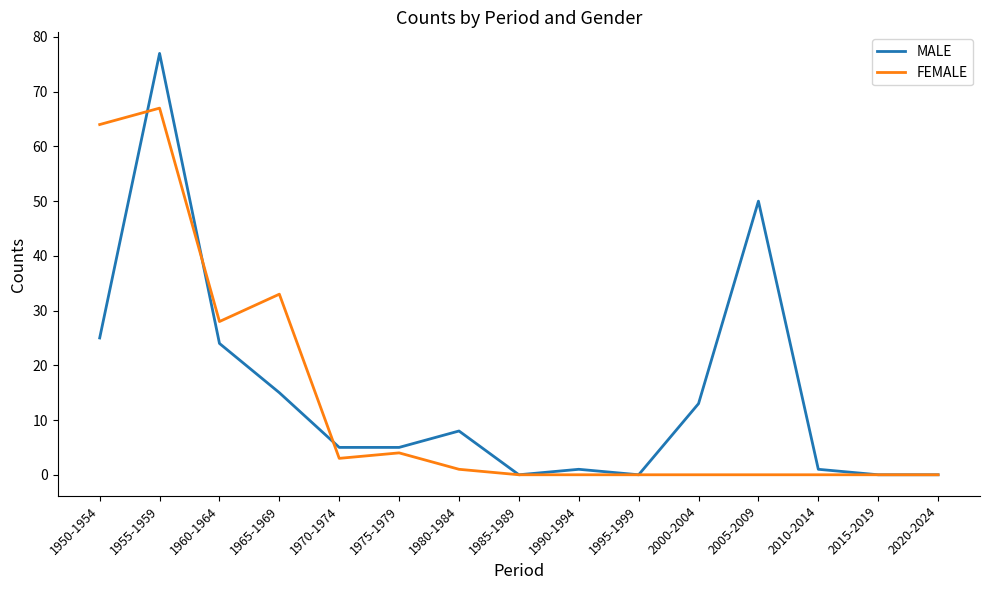

Rank the series at 1965-1969 from highest to lowest value.

FEMALE, MALE